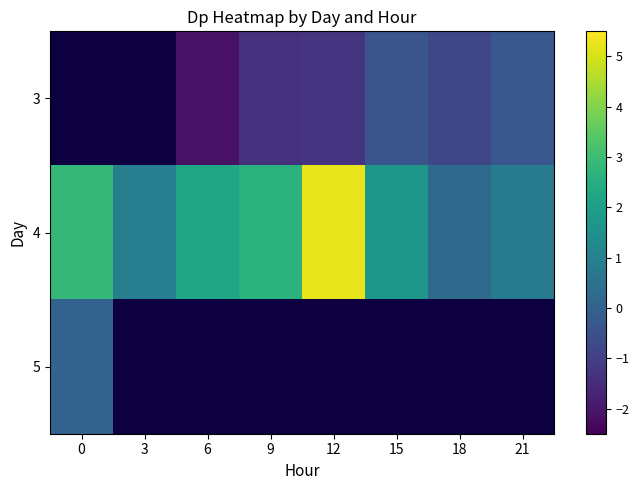

Between 6 and 9, which series saw the biggest shift?

3